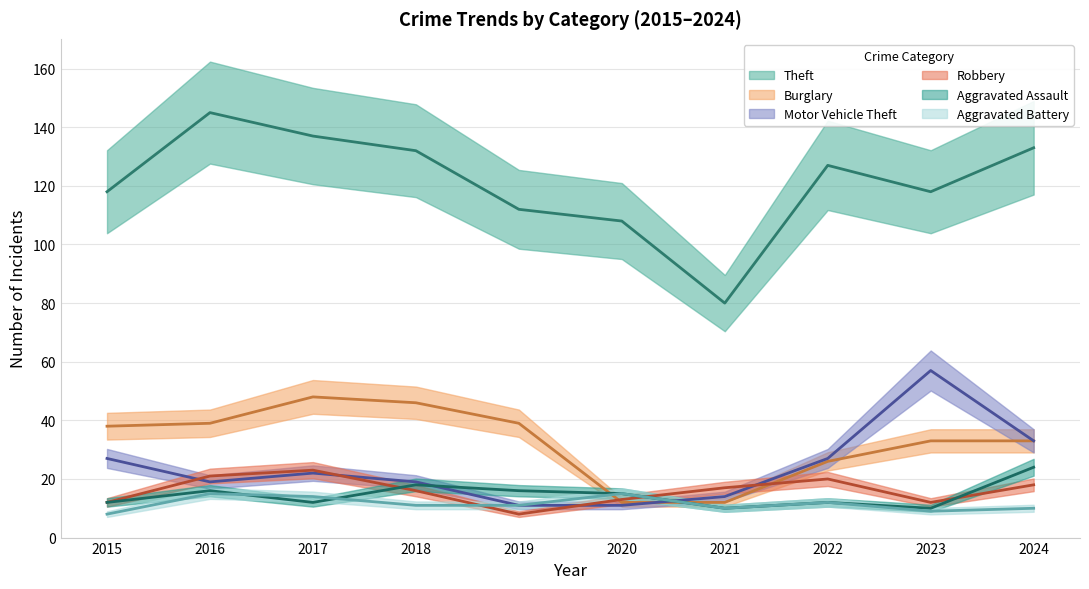

True or false: Burglary has a value of 38 at 2015.

True